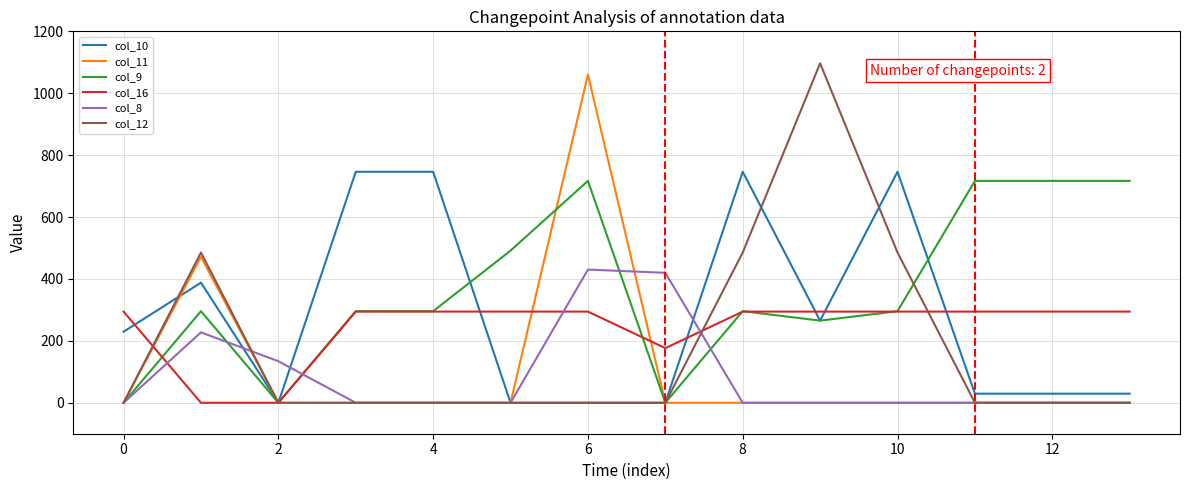

How many values in the col_11 series exceed 0?

2